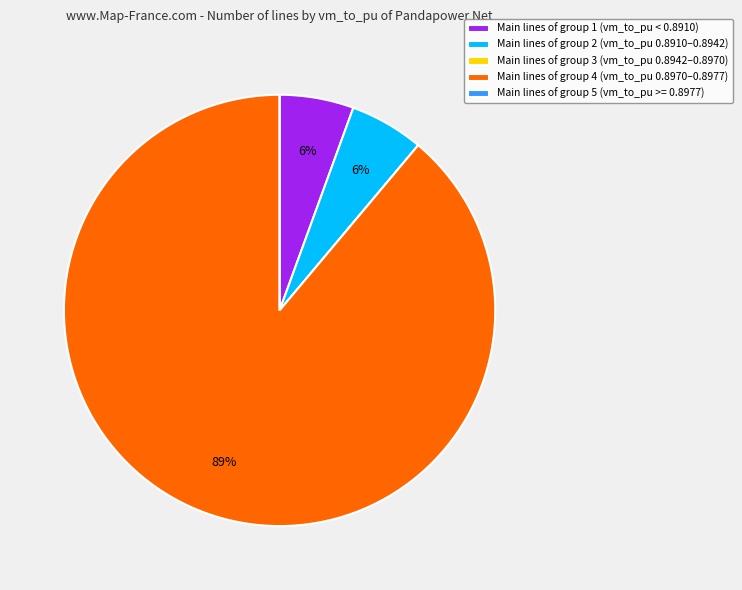

Which slice is the largest?

Main lines of group 4 (vm_to_pu 0.8970–0.8977)